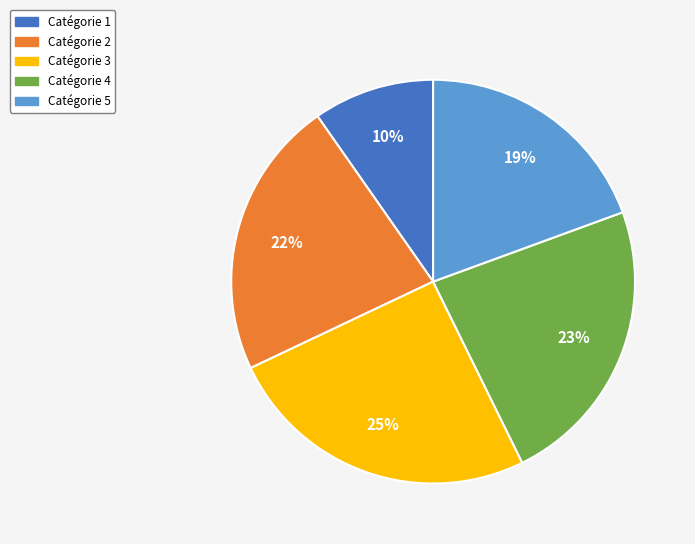

Is there a majority slice in this chart?

No